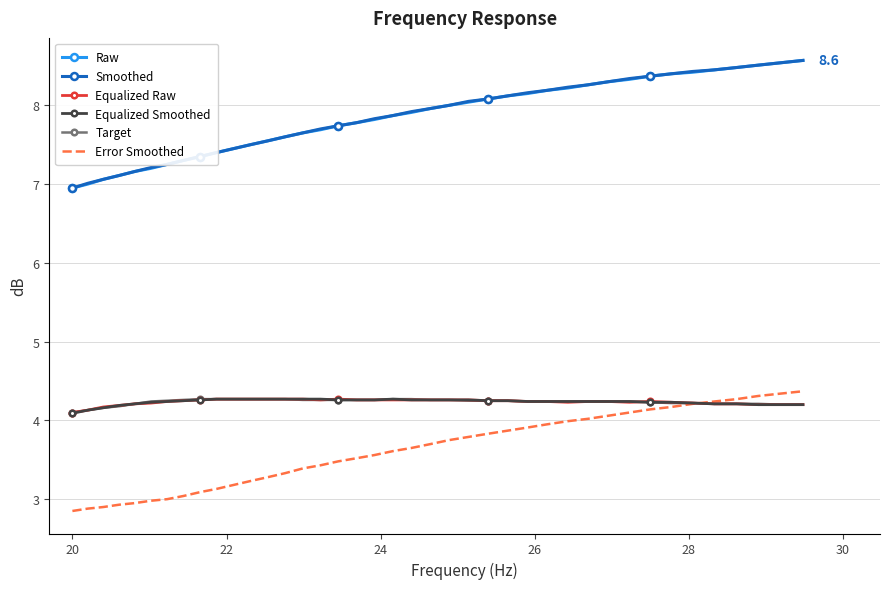

How many times do Target and Error Smoothed cross each other?

1